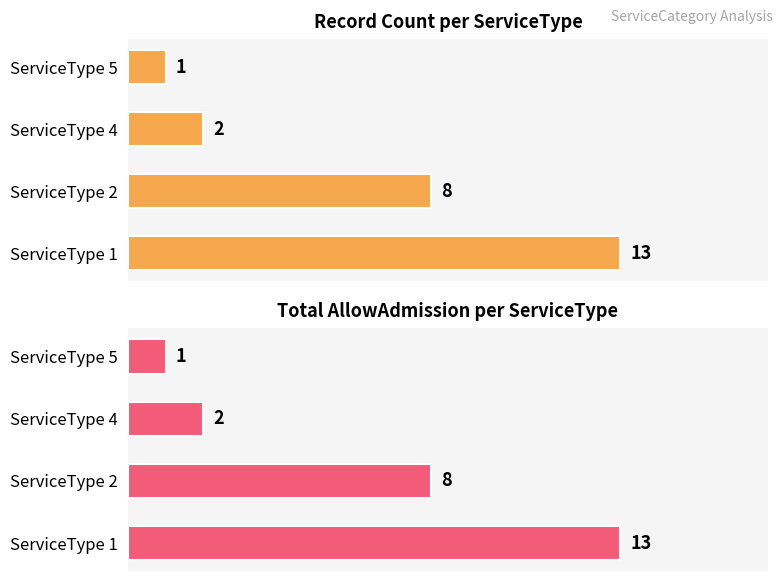

Is the value of Record Count at ServiceType 4 greater than the value of Total AllowAdmission at ServiceType 1?

No